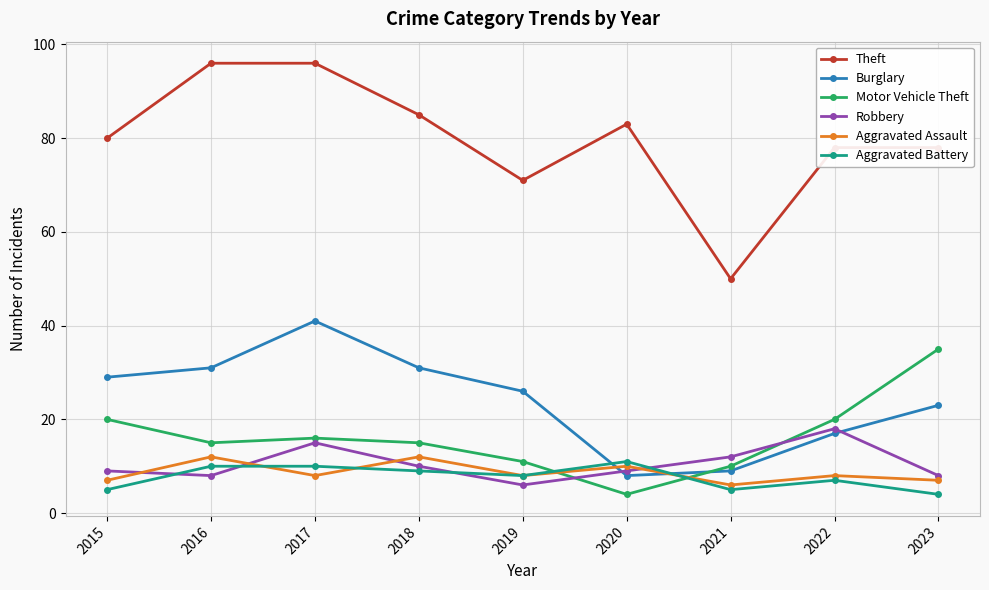

Reading left to right, list all the values displayed in this chart.

Theft: 80	96	96	85	71	83	50	78	78
Burglary: 29	31	41	31	26	8	9	17	23
Motor Vehicle Theft: 20	15	16	15	11	4	10	20	35
Robbery: 9	8	15	10	6	9	12	18	8
Aggravated Assault: 7	12	8	12	8	10	6	8	7
Aggravated Battery: 5	10	10	9	8	11	5	7	4